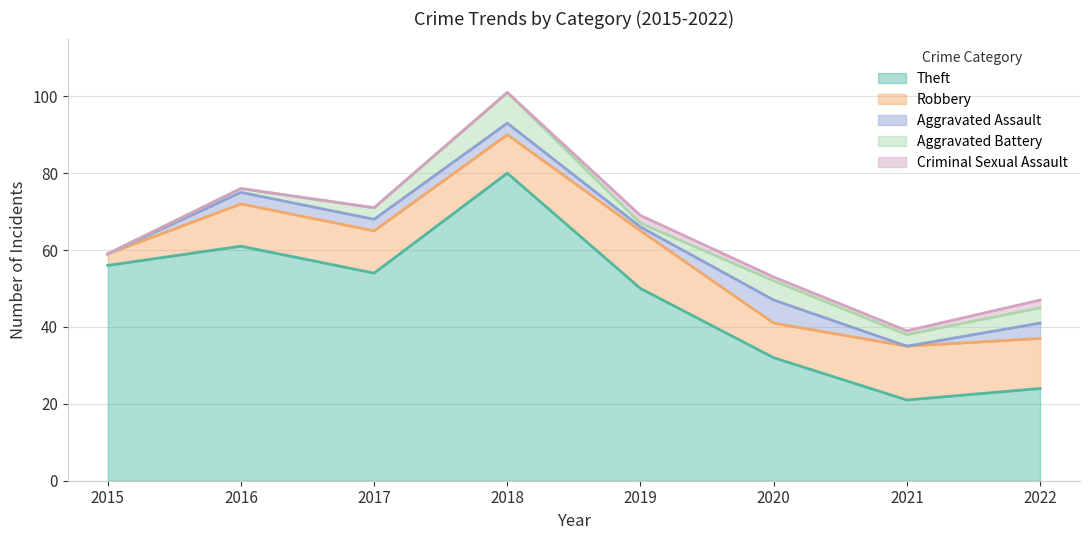

How many series are shown in this chart?

5